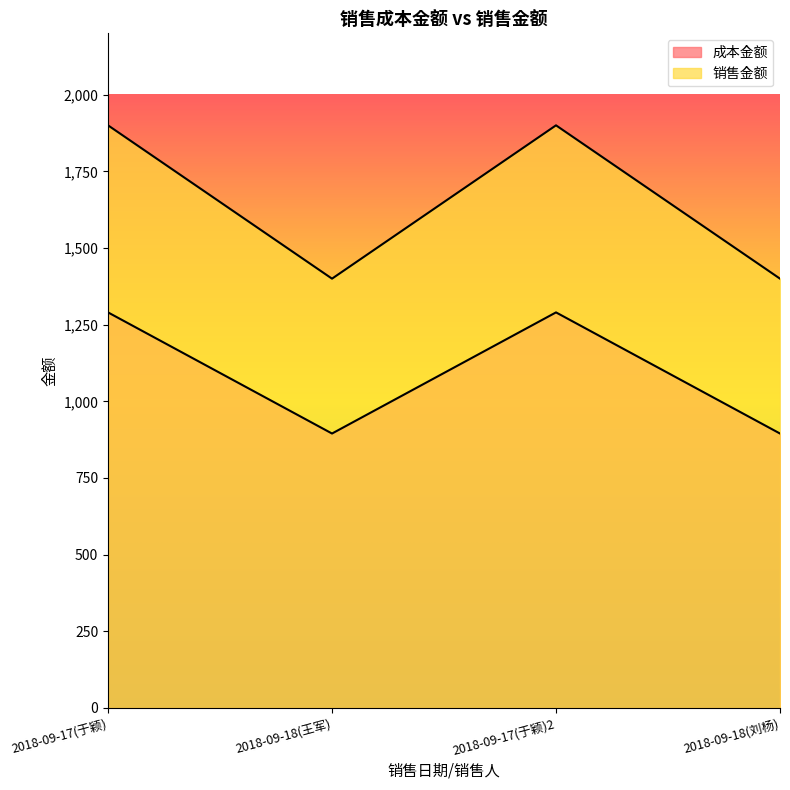

List the labels in order of 销售金额 value, largest first.

2018-09-17(于颖), 2018-09-17(于颖)2, 2018-09-18(王军), 2018-09-18(刘杨)